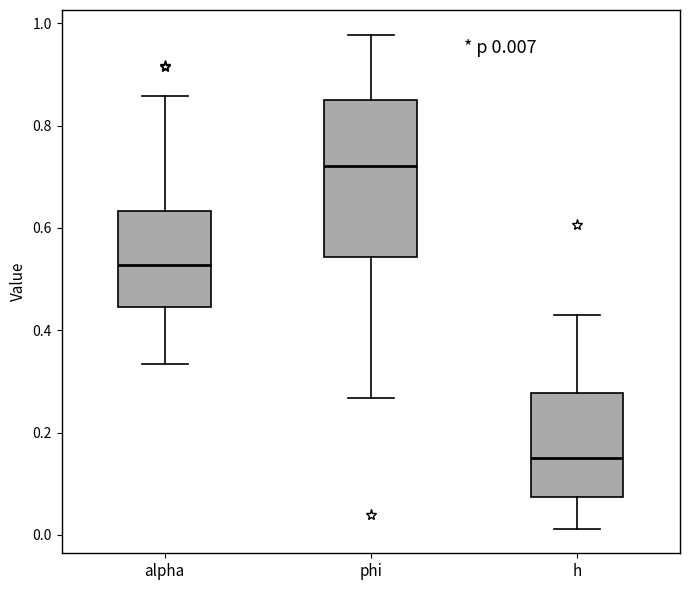

Comparing the boxes themselves (not the whiskers), which one is the tallest?

phi